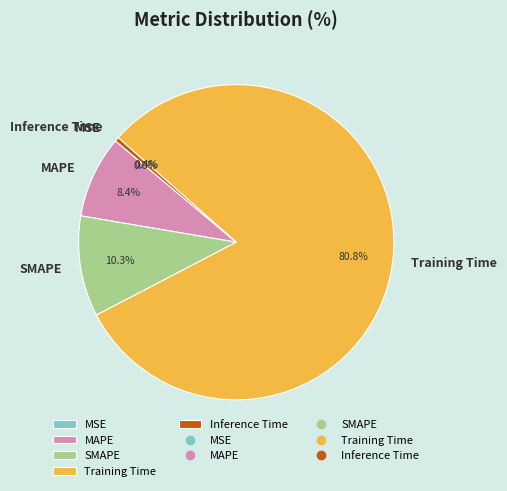

Which has a higher value, SMAPE or Training Time?

Training Time